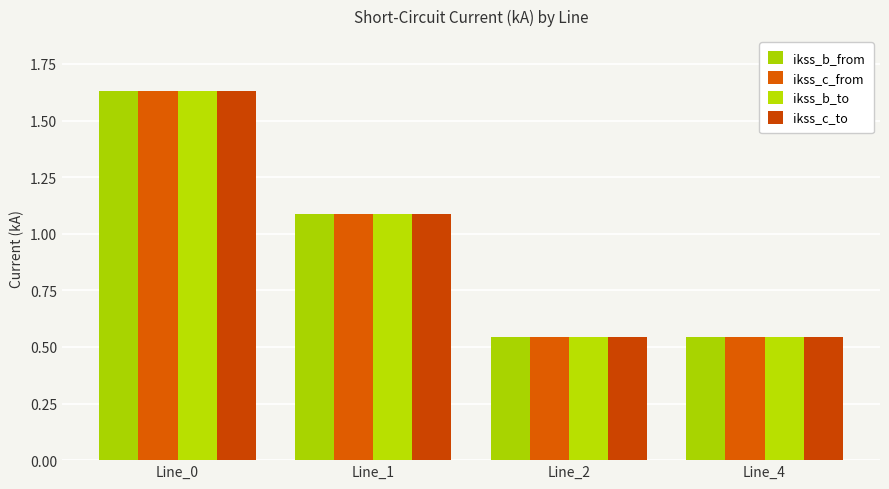

What are all the series names shown in the legend?

ikss_b_from, ikss_c_from, ikss_b_to, ikss_c_to